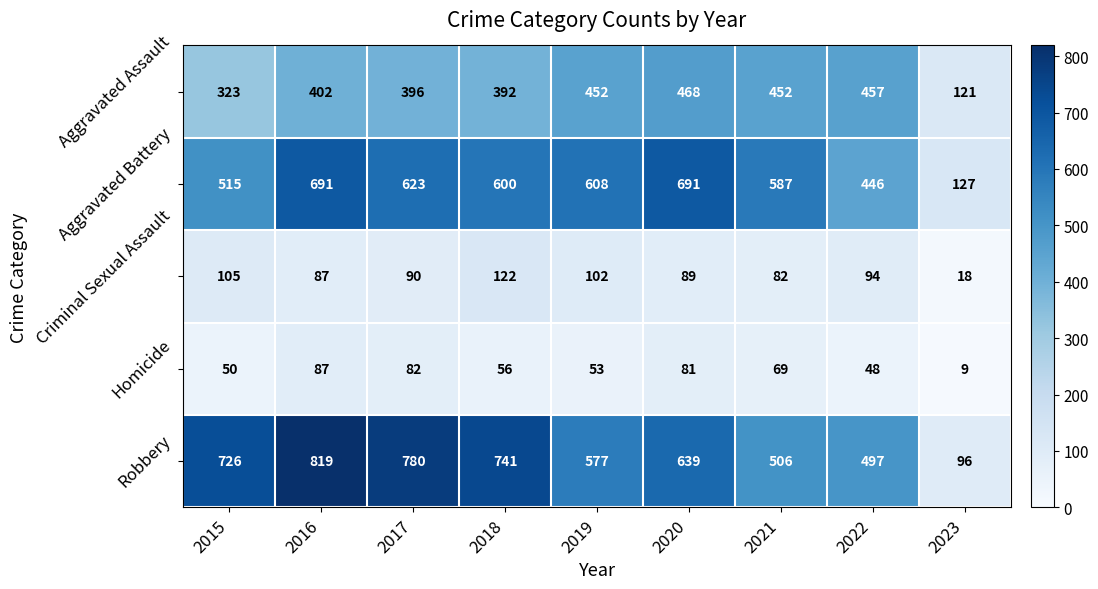

List the labels in order of Criminal Sexual Assault value, smallest first.

2023, 2021, 2016, 2020, 2017, 2022, 2019, 2015, 2018